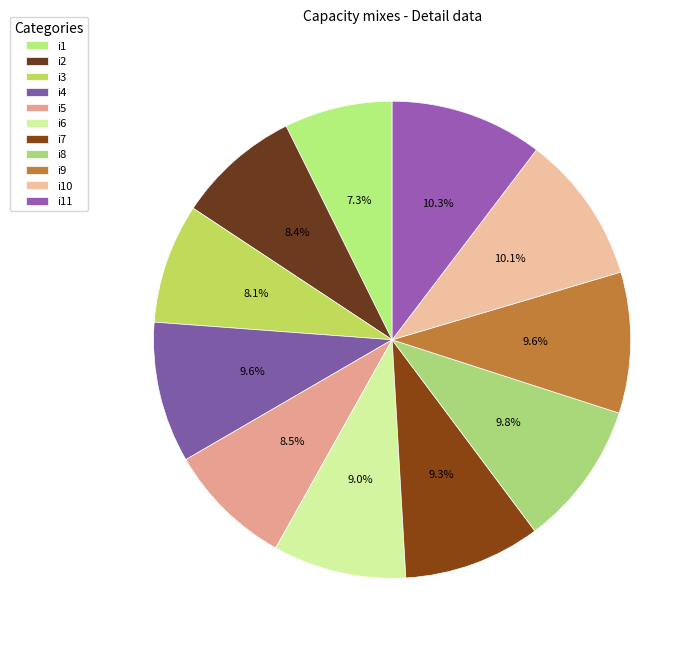

How many segments does this pie chart have?

11